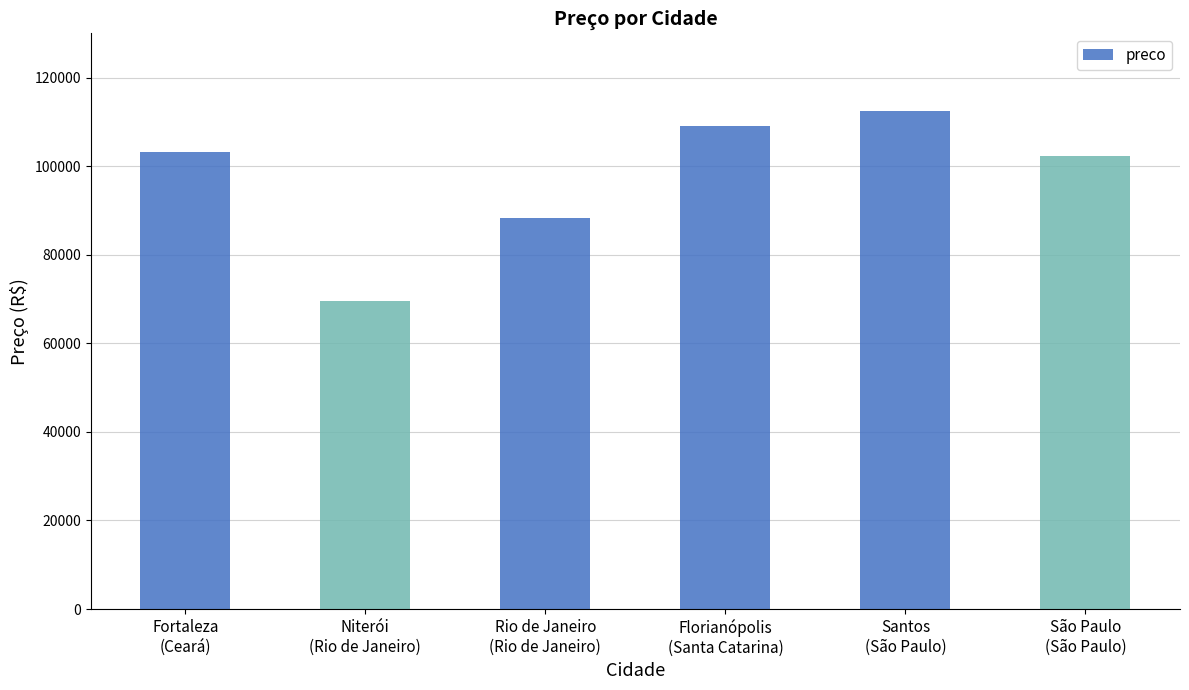

What is the sum of all values?

584864